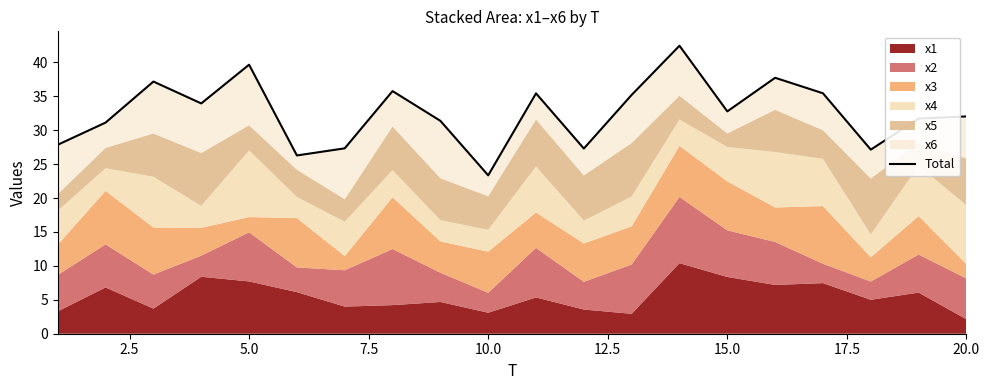

What is the greatest value displayed?

42.4